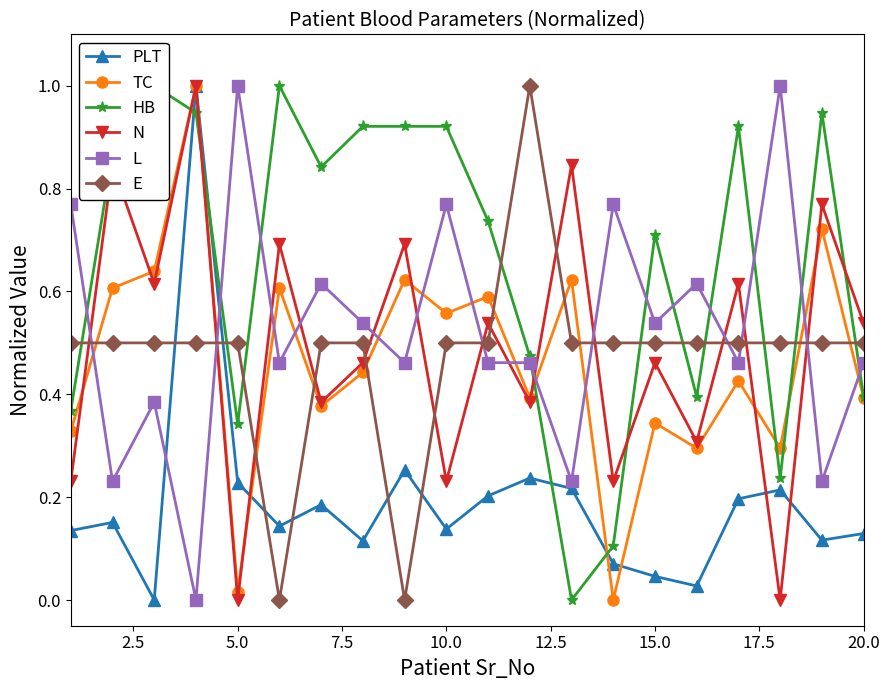

What is the difference between the maximum and minimum values in the N series?

1.0